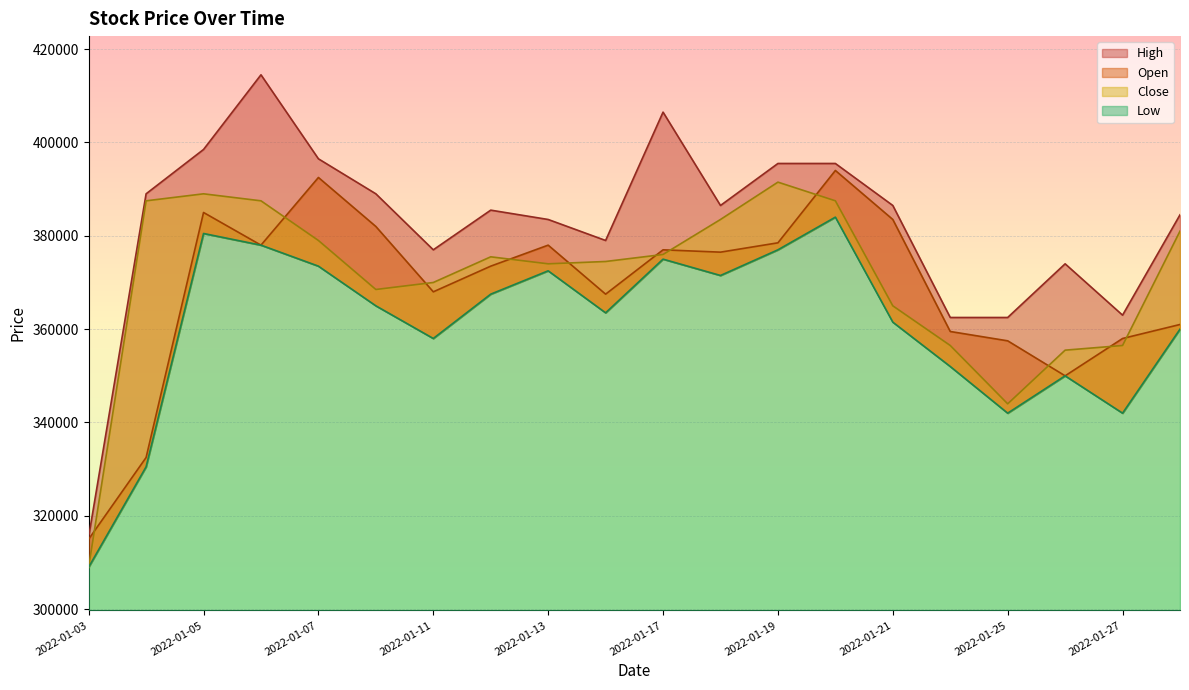

What is the total value across all series at 2022-01-13?

1508000